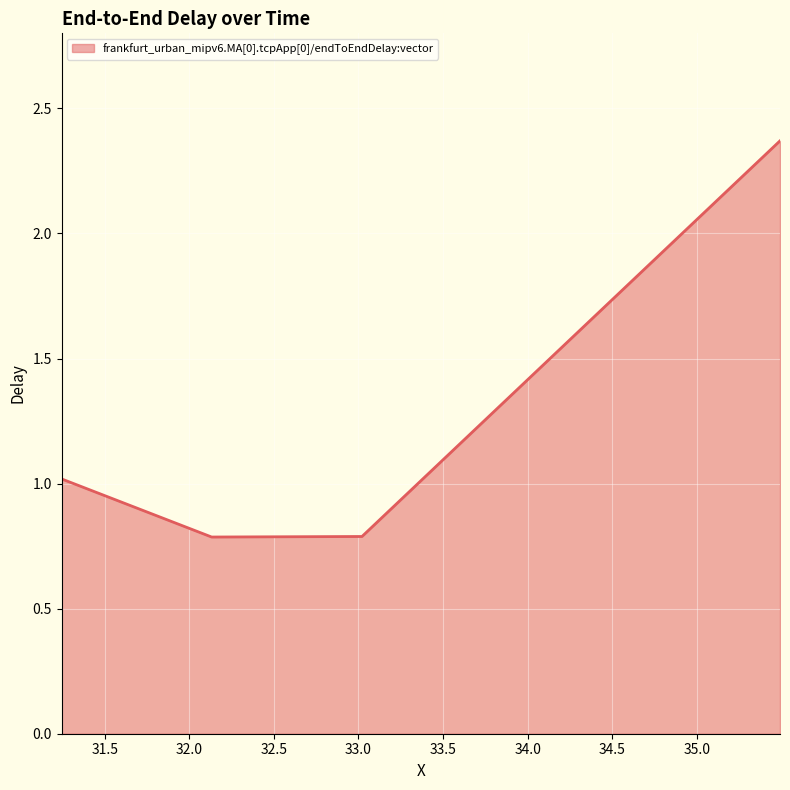

What is the minimum value shown in the chart?

0.8